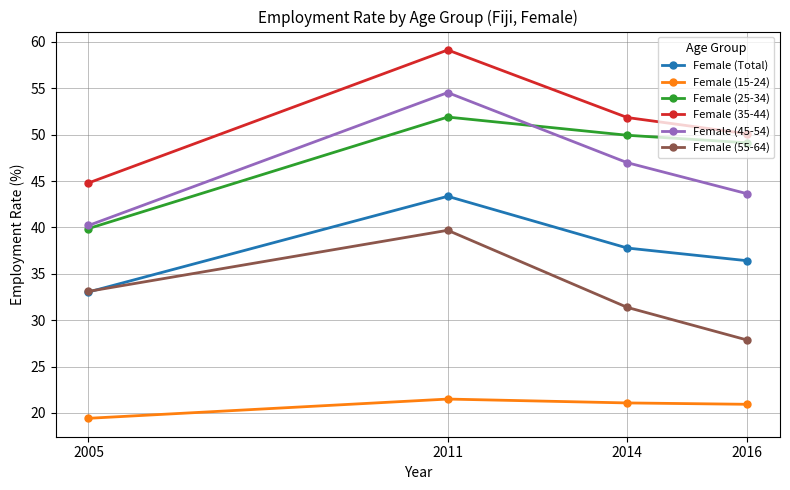

What are all the series names shown in the legend?

Female (Total), Female (15-24), Female (25-34), Female (35-44), Female (45-54), Female (55-64)